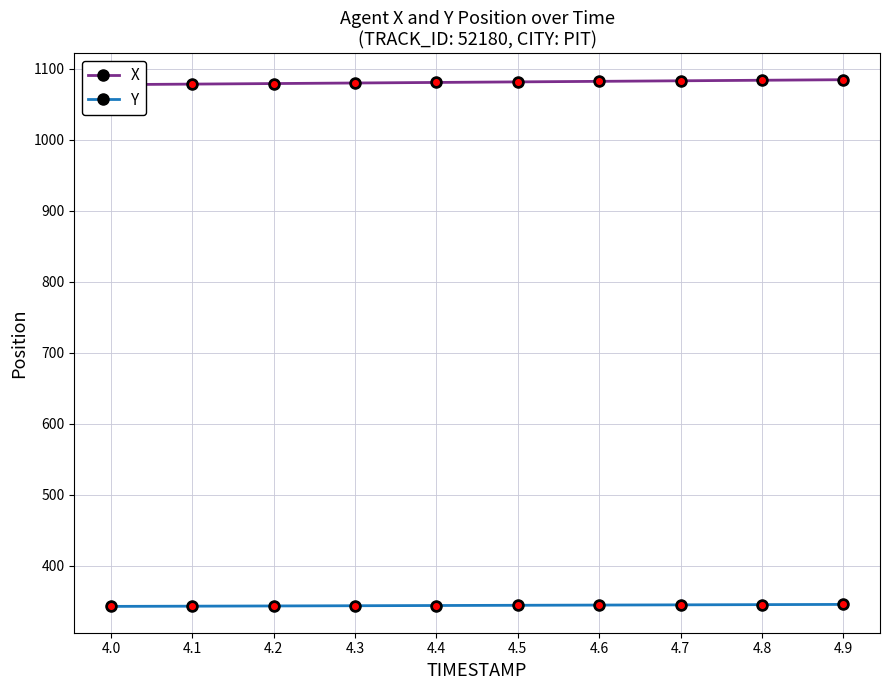

What is the difference between the highest and lowest values at 4.0?

735.0